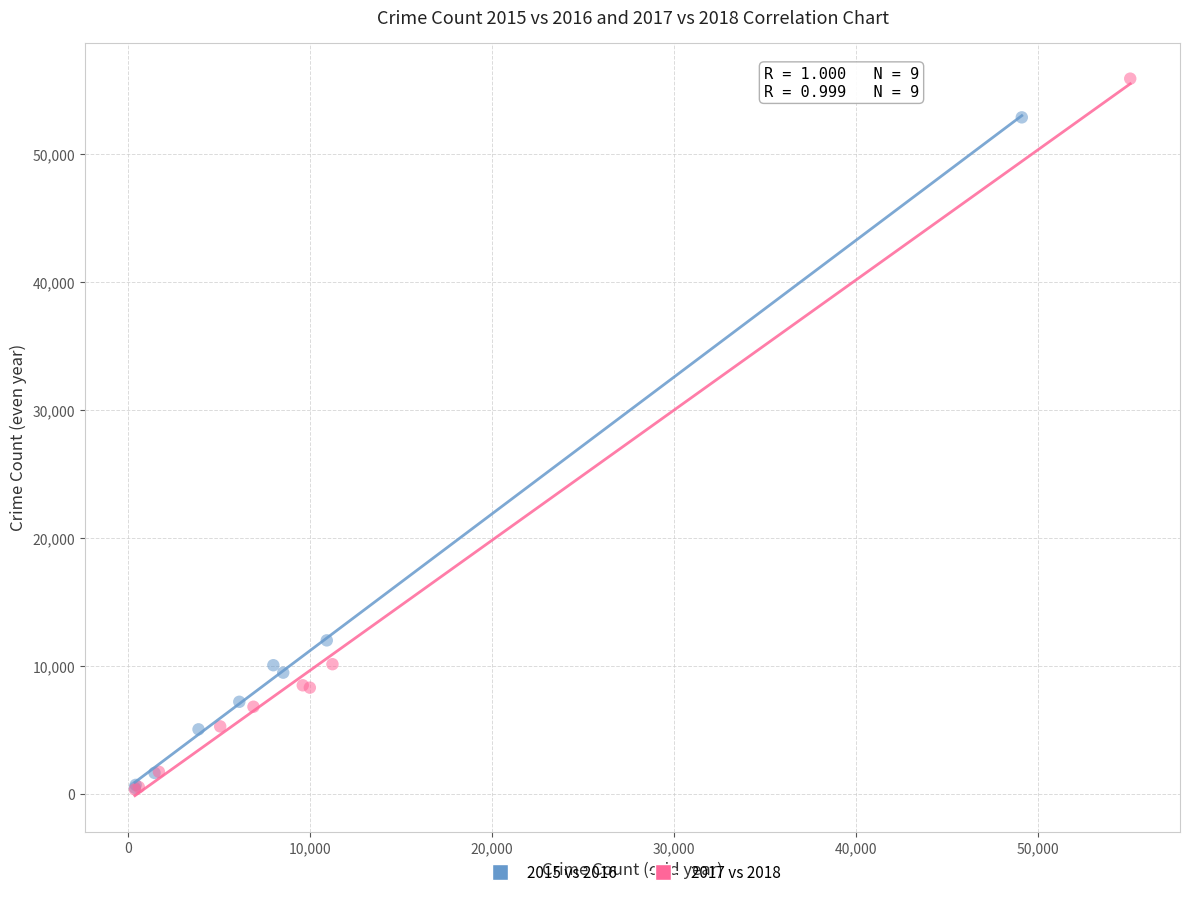

Which series has the largest Y range (max minus min)?

2017 vs 2018